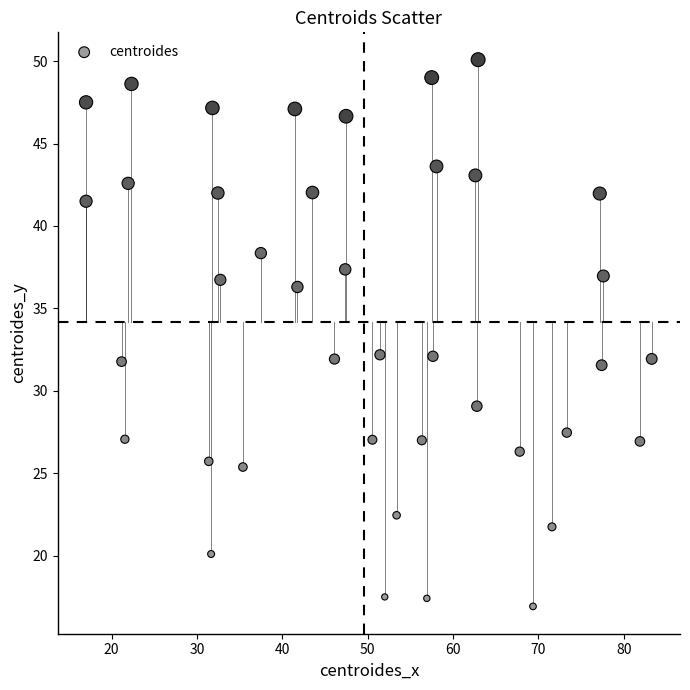

What is the range of X values (max minus min)?

66.3